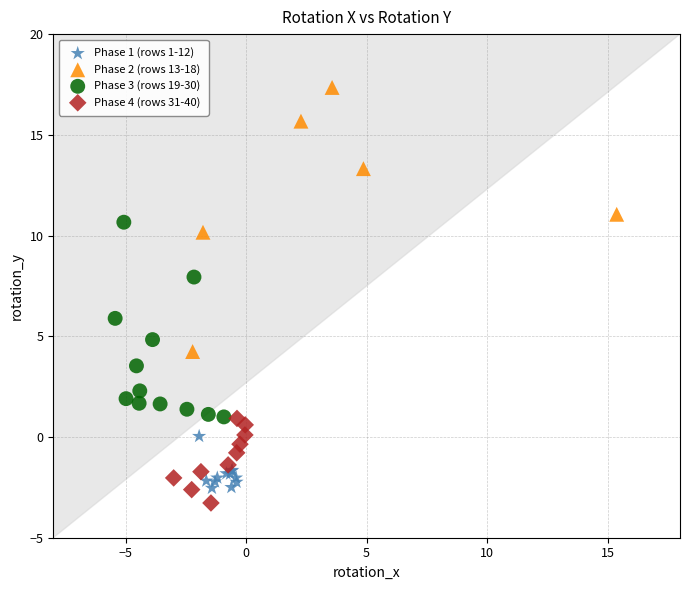

What are all the series names shown in the legend?

Phase 1 (rows 1-12), Phase 2 (rows 13-18), Phase 3 (rows 19-30), Phase 4 (rows 31-40)